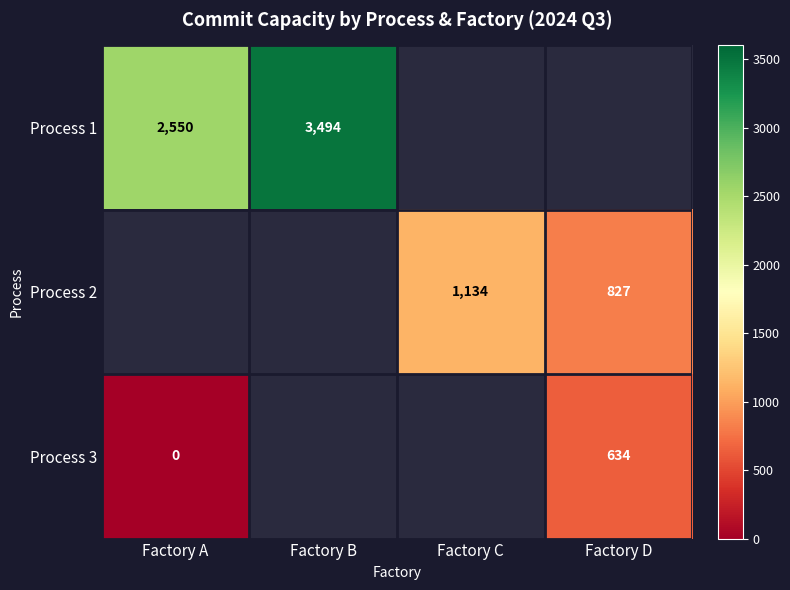

Rank the categories by Process 2 value from lowest to highest.

Factory D, Factory A, Factory B, Factory C